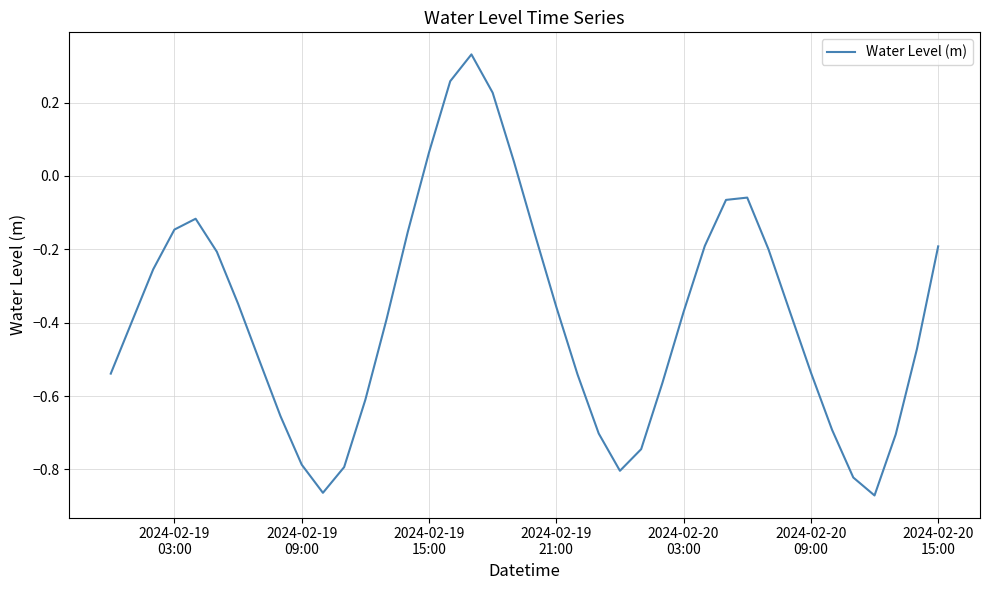

What is the difference between the maximum and minimum values?

1.2